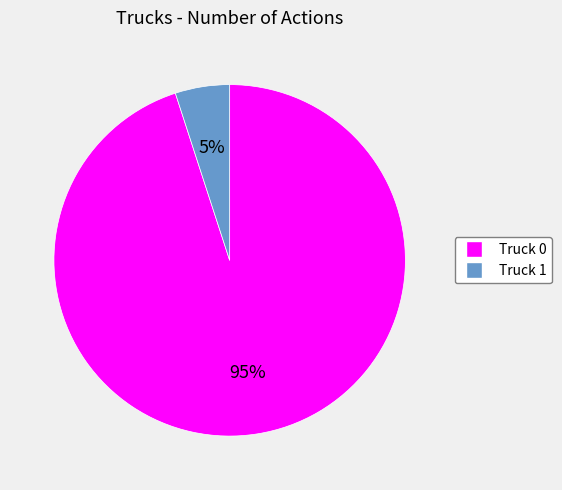

Between Truck 1 and Truck 0, which is larger?

Truck 0